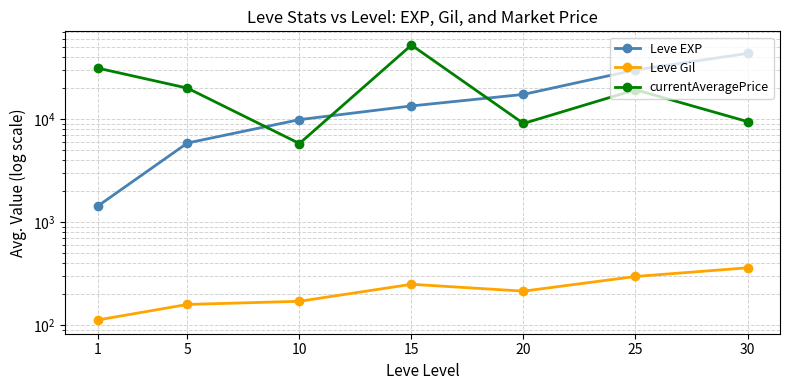

How many interior local valleys does the Leve Gil series have?

1